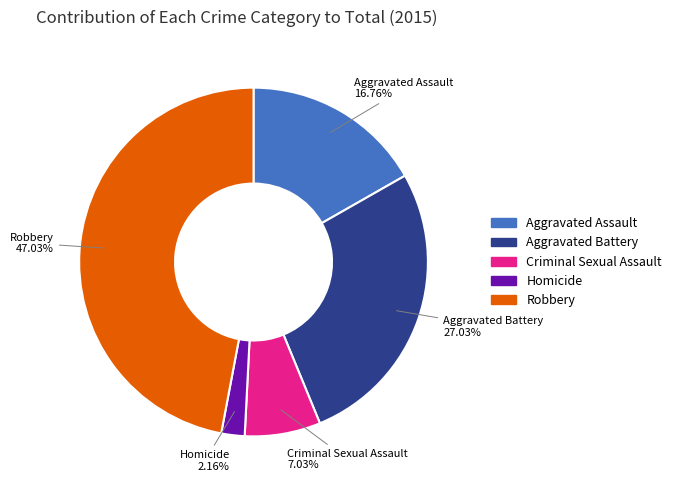

The Criminal Sexual Assault slice represents 7% of the pie. True or false?

True